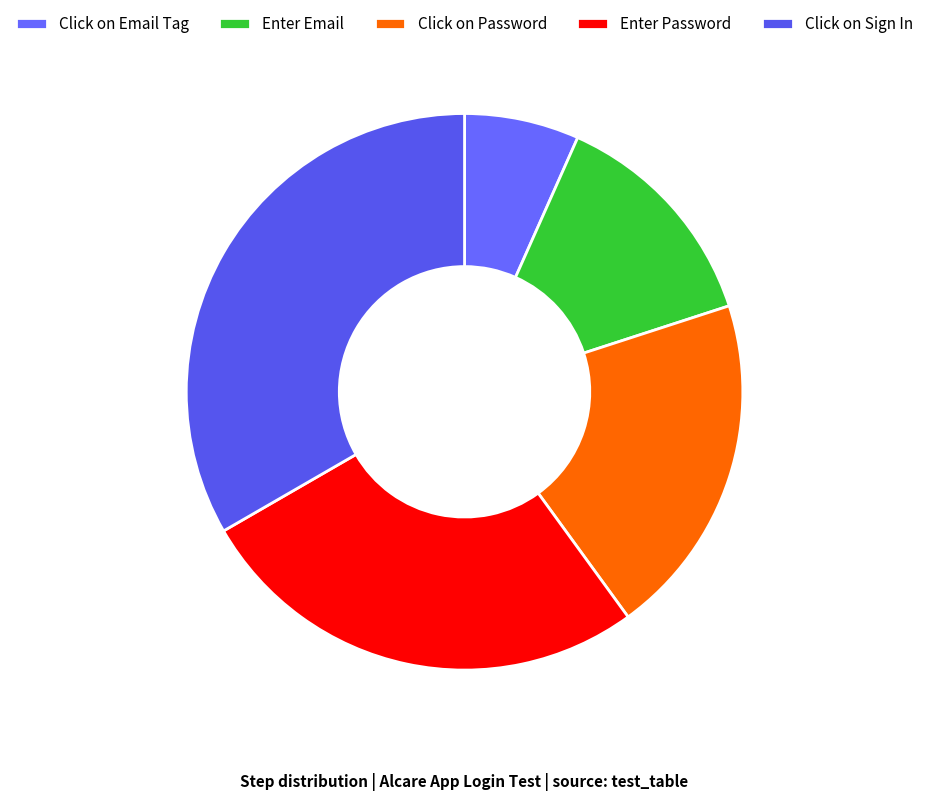

The Enter Email slice represents 25% of the pie. True or false?

False